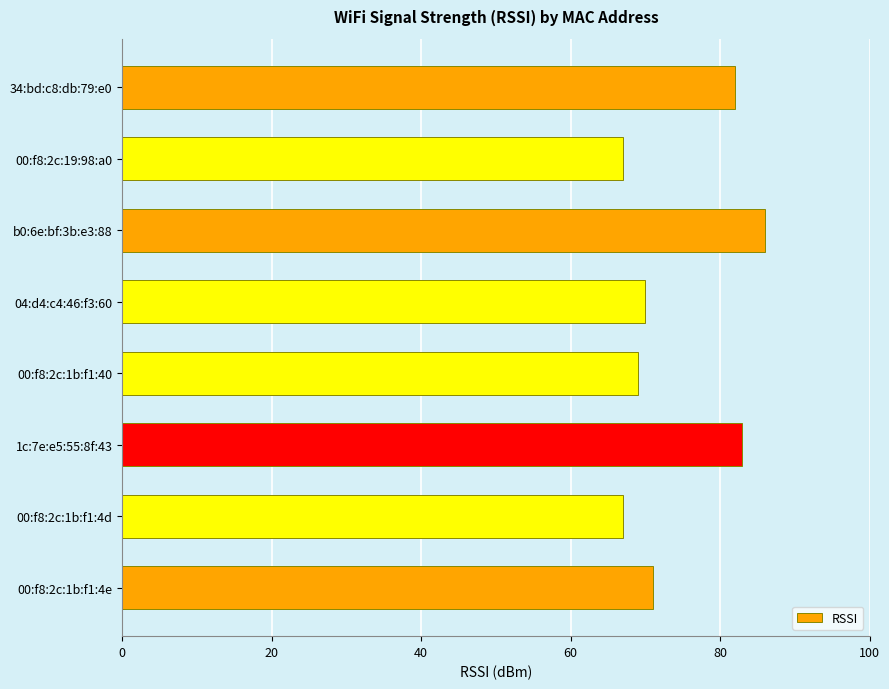

How many distinct data groups are displayed?

1